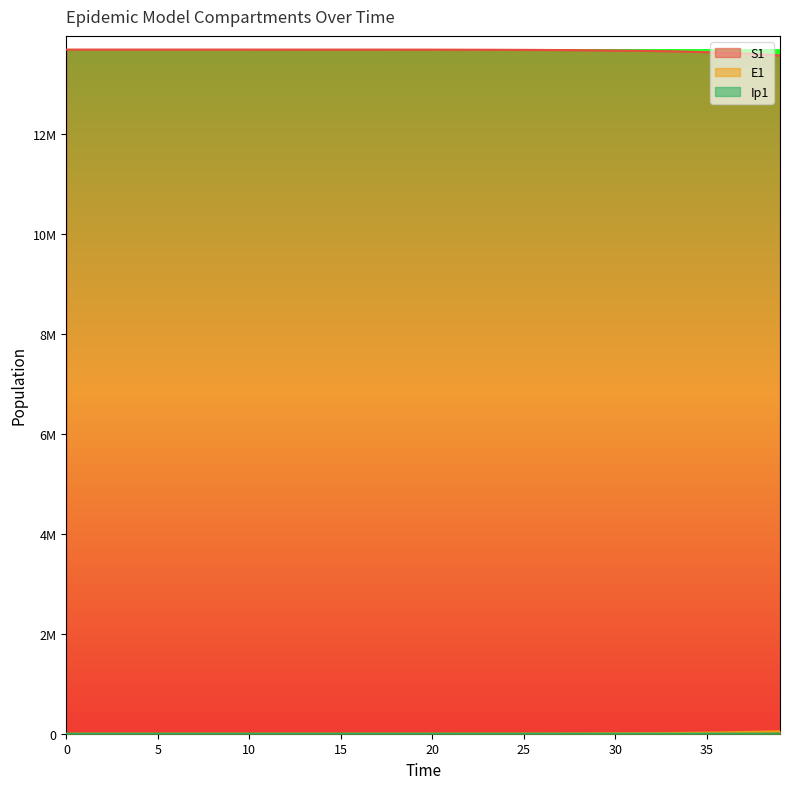

What is the maximum value for S1?

13678500.0